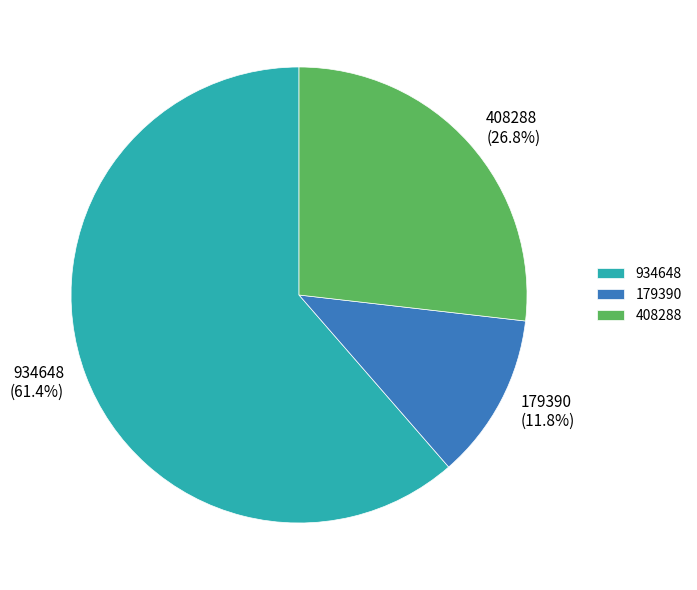

True or false: 934648 accounts for 76% of the total.

False